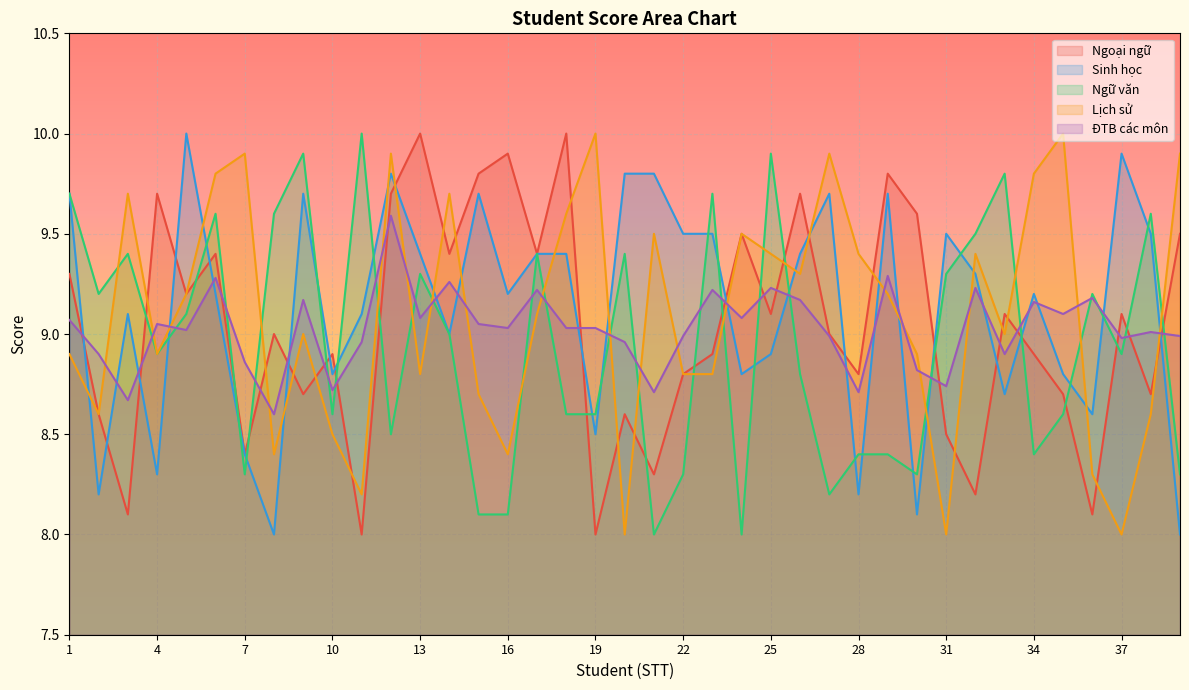

How many data points in Sinh học are above 9?

24